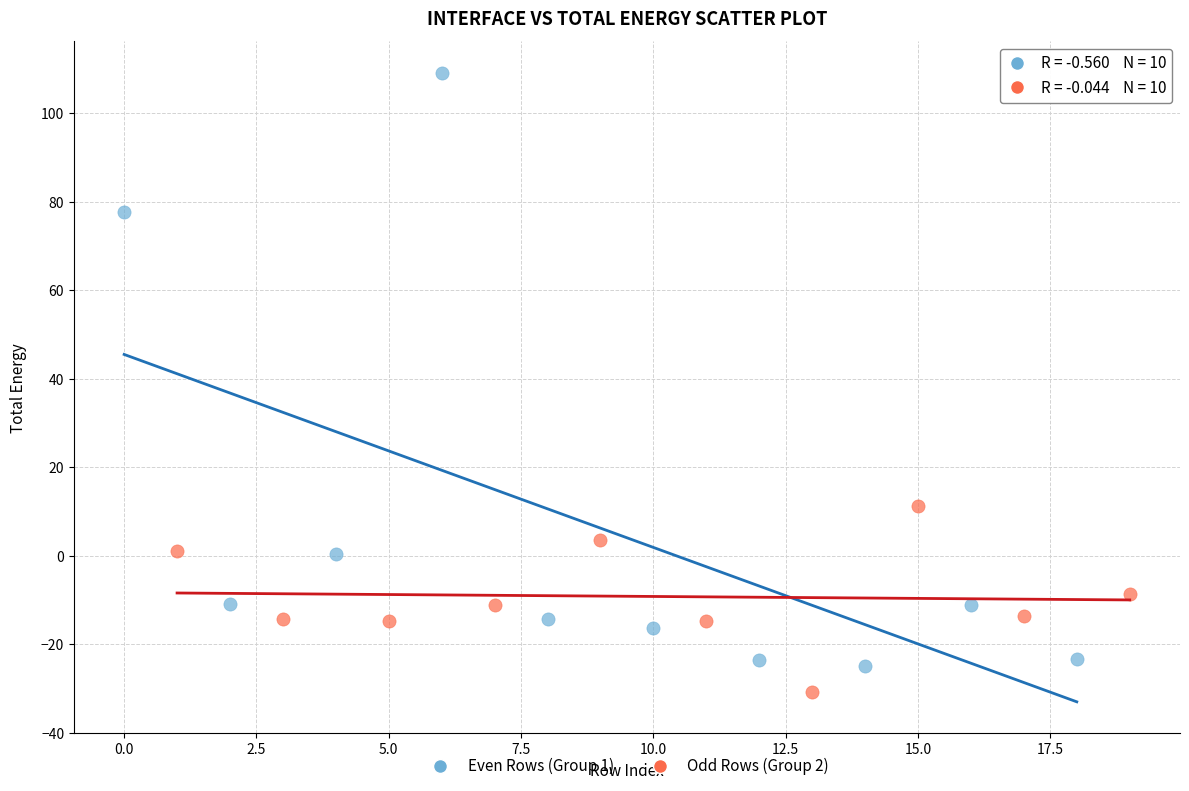

Which series reaches the minimum Y coordinate?

Odd Rows (Group 2)